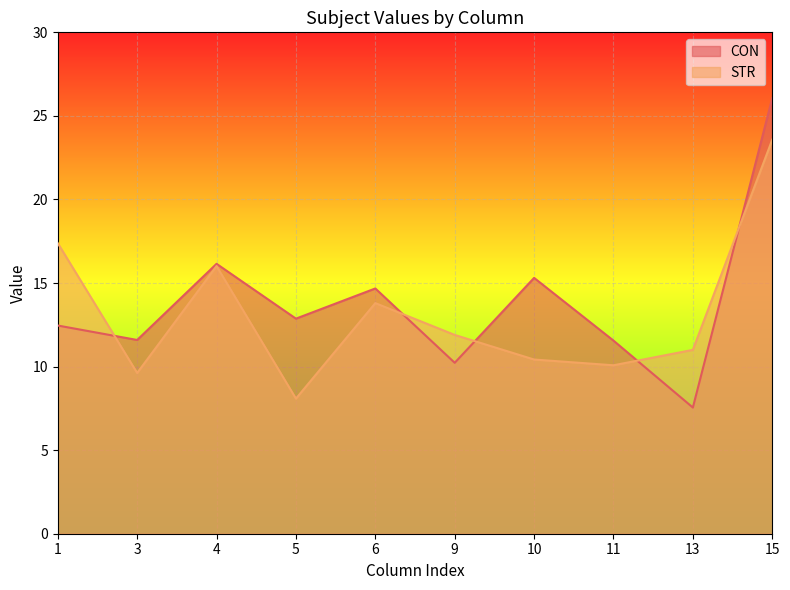

What is the difference between the highest and lowest values at 9?

1.7